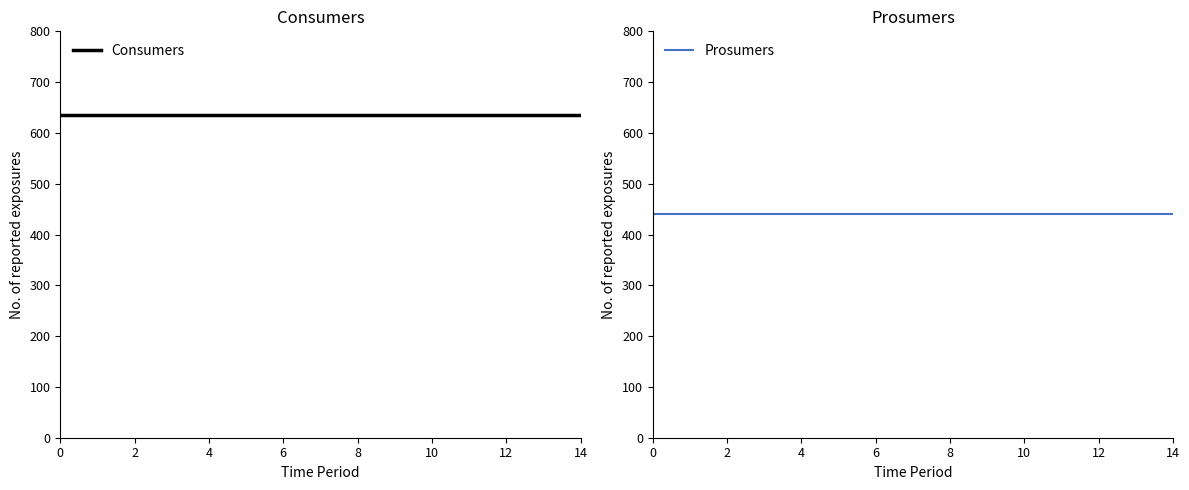

True or false: Prosumers has a value of 299 at 0.

False